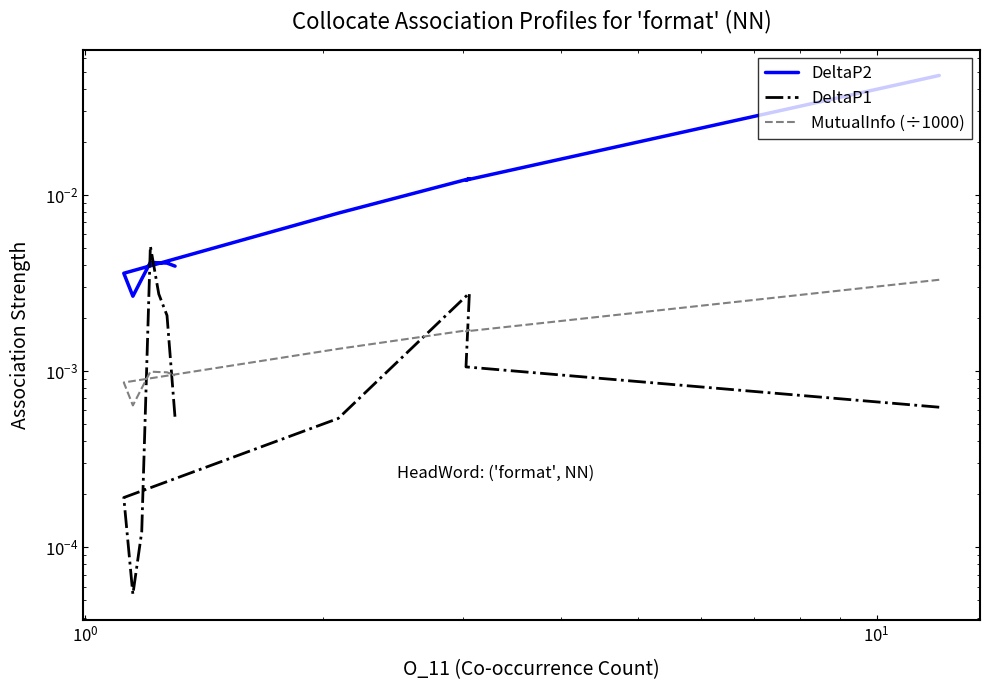

Count the number of categories in the chart.

11